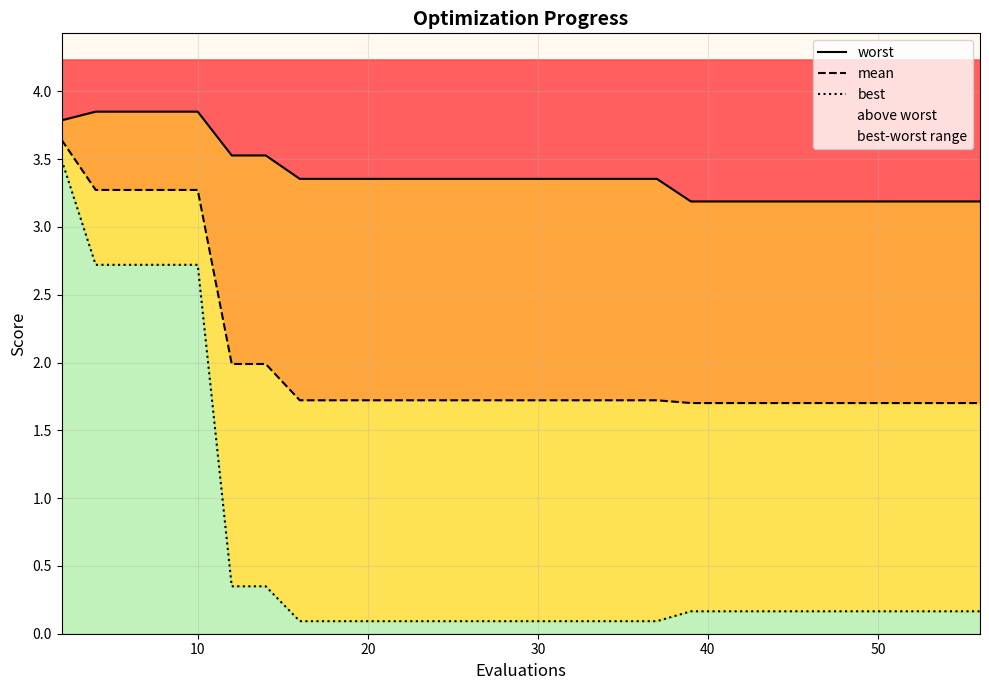

Which series has the largest range (max minus min)?

best